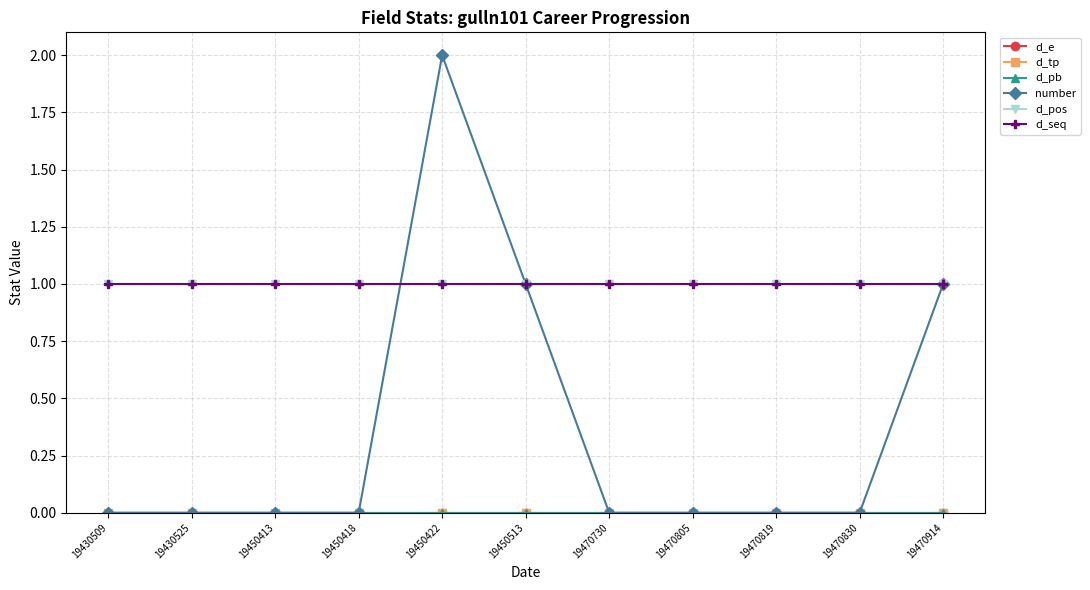

Reading left to right, list all the values displayed in this chart.

d_e: 0	0	0	0	0	0	0	0	0	0	0
d_tp: 0	0	0	0	0	0	0	0	0	0	0
d_pb: 0	0	0	0	0	0	0	0	0	0	0
number: 0	0	0	0	2	1	0	0	0	0	1
d_pos: 1	1	1	1	1	1	1	1	1	1	1
d_seq: 1	1	1	1	1	1	1	1	1	1	1